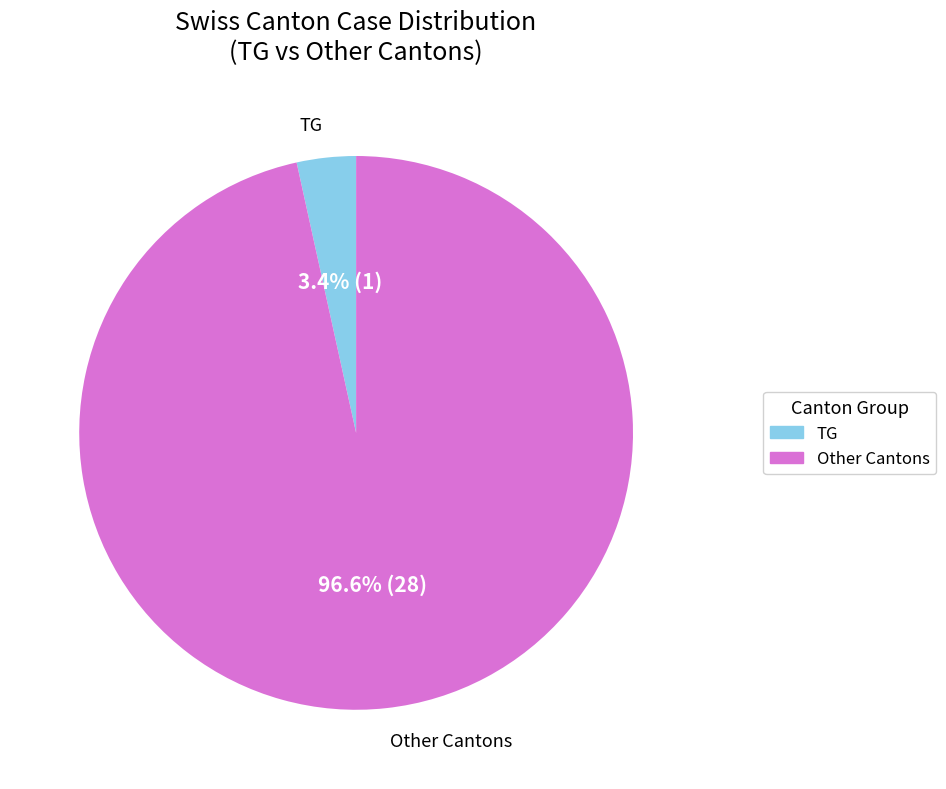

Which slice is the smallest?

TG